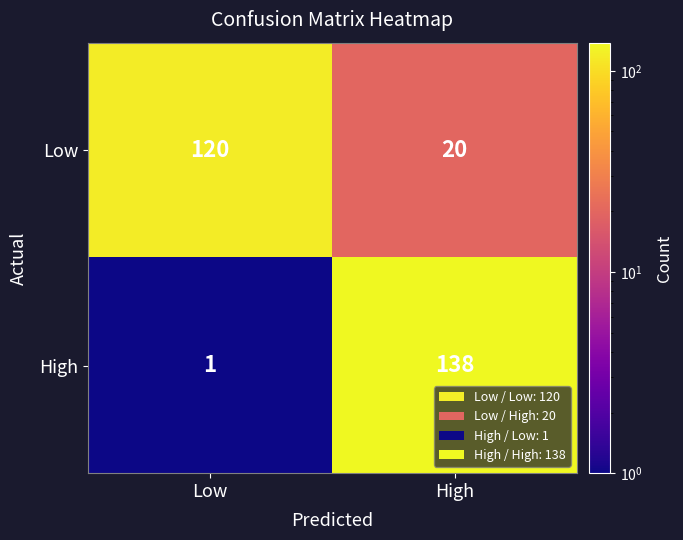

Which series has the widest spread of values?

High